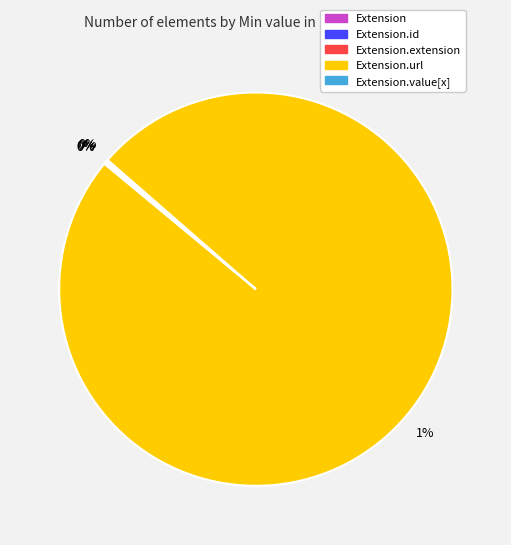

What percentage is NOT represented by Extension.value[x]?

100.0%